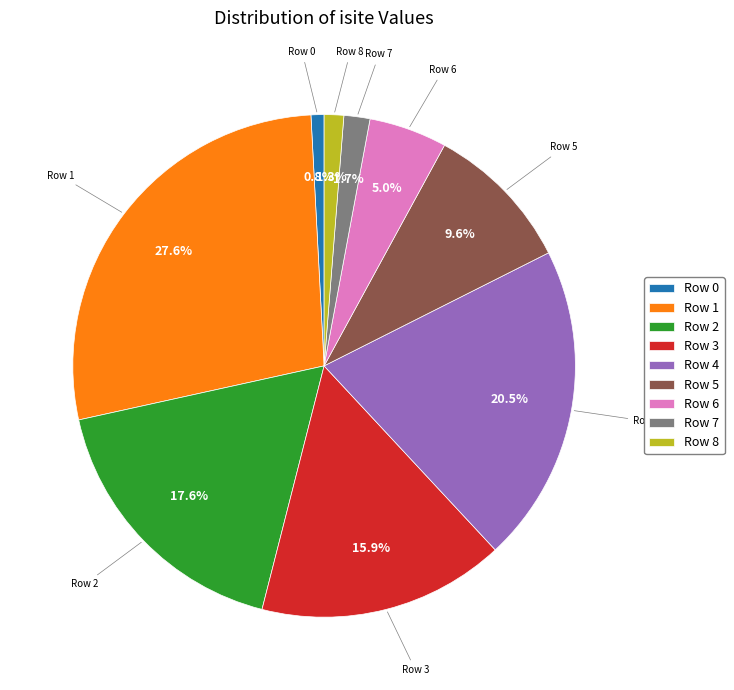

What percentage is the Row 2 slice, to the nearest percent?

18%